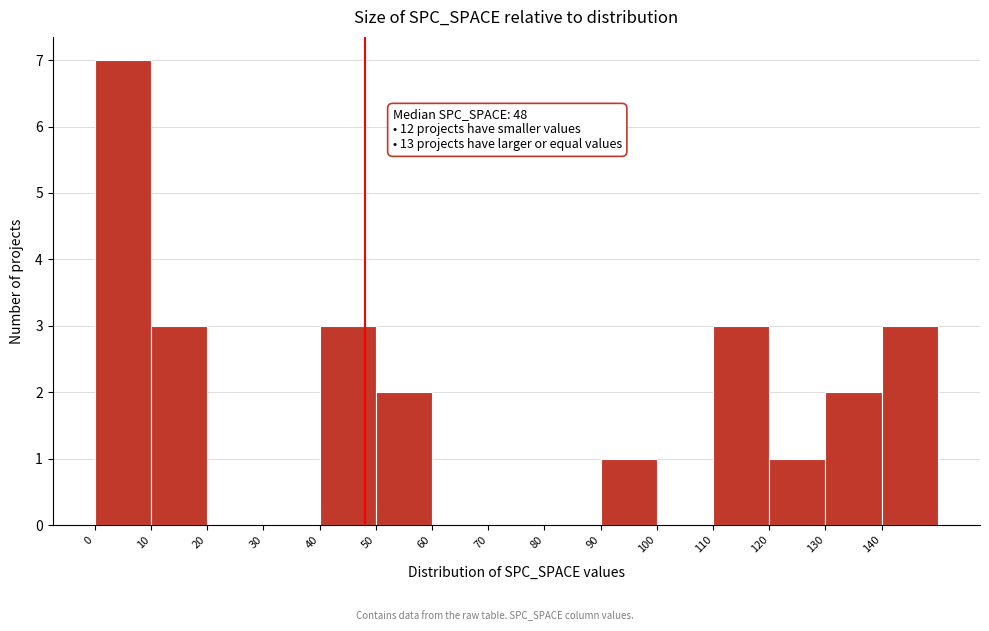

Which range on the x-axis has the tallest bar?

0 to 10